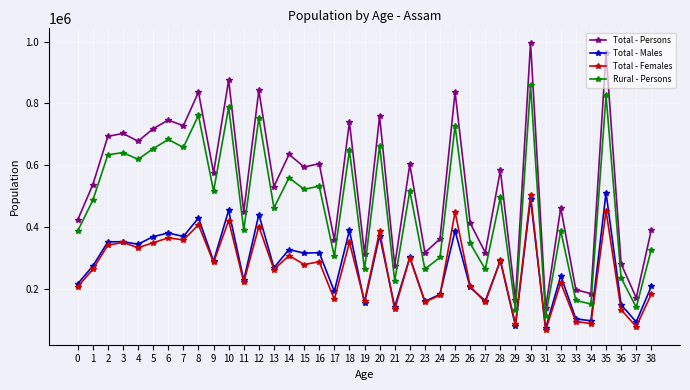

Which series changed the most between 0 and 3?

Total - Persons